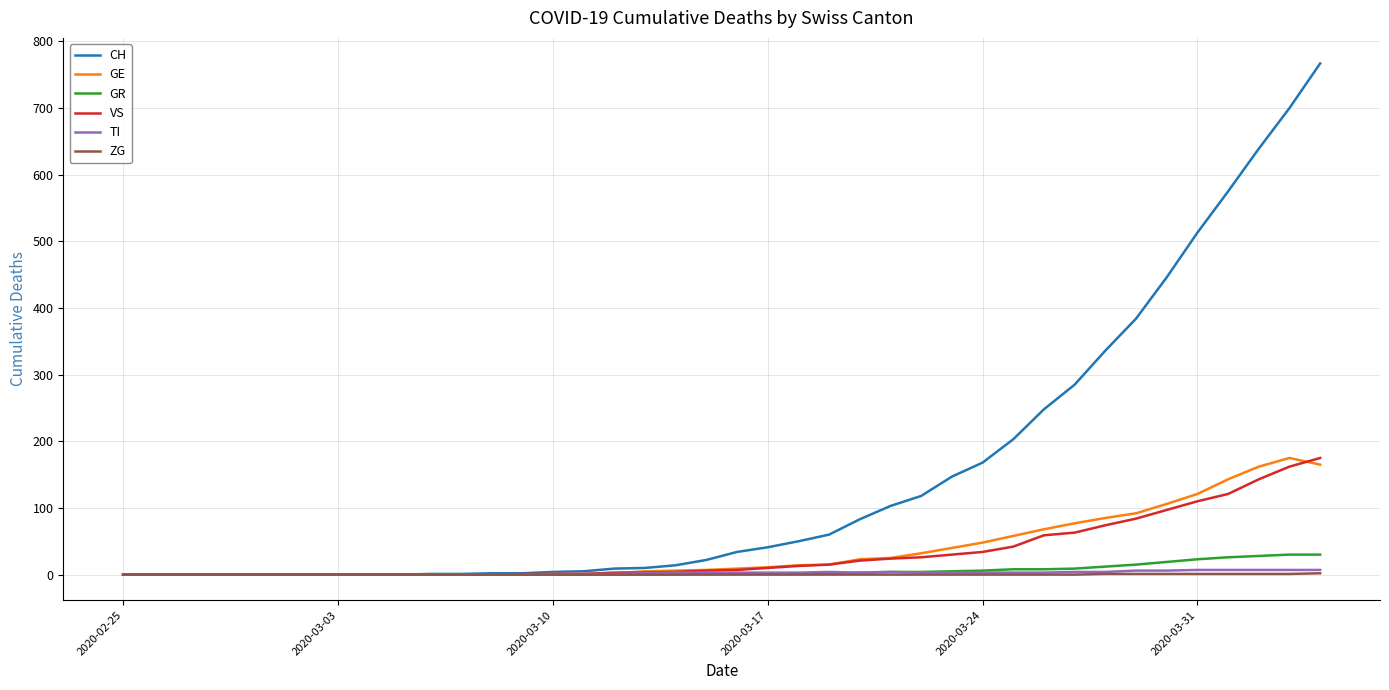

Does the chart display data point markers on the line(s)?

No